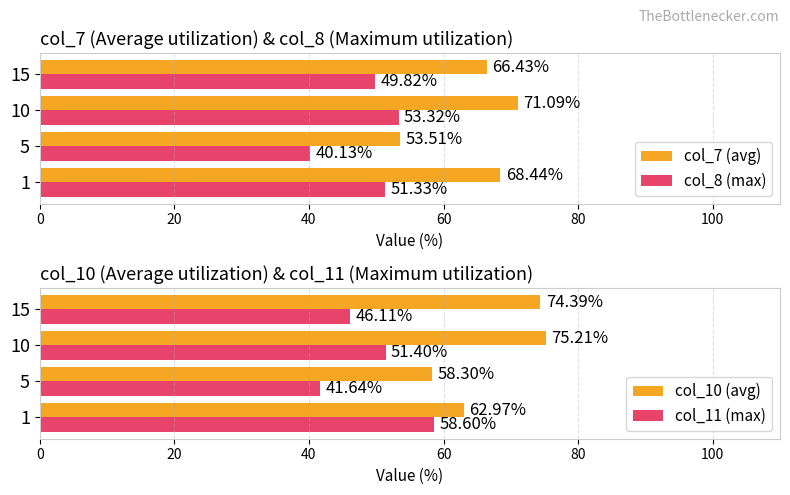

How many values in the col_10 (avg) series exceed 74?

2